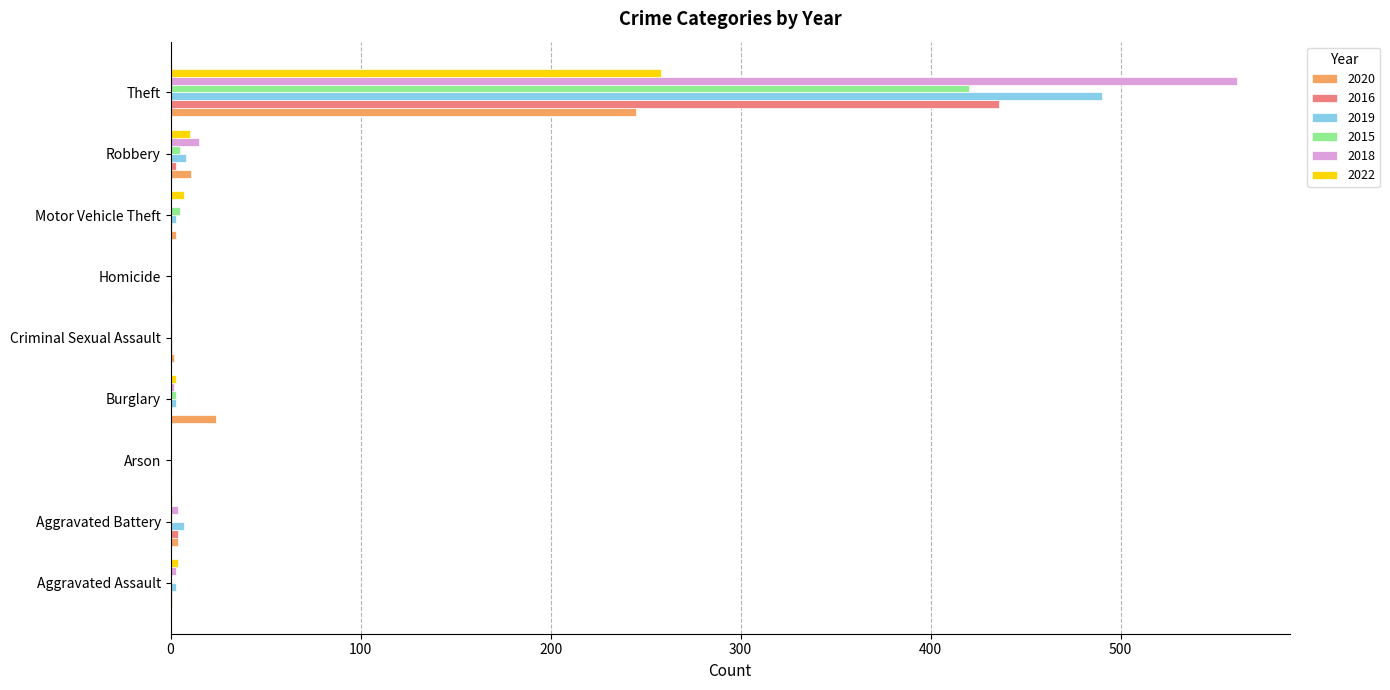

Which category has the highest value in the 2019 series?

Theft